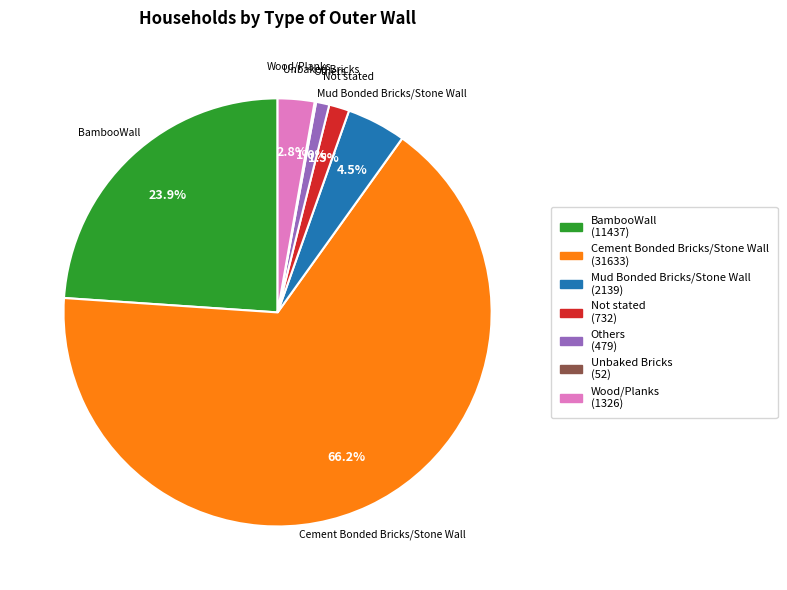

What portion of the pie excludes Others?

99.0%